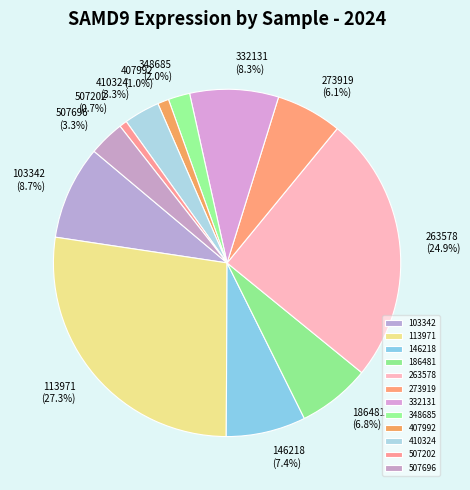

To the nearest percent, what percentage of the pie is 332131?

8%